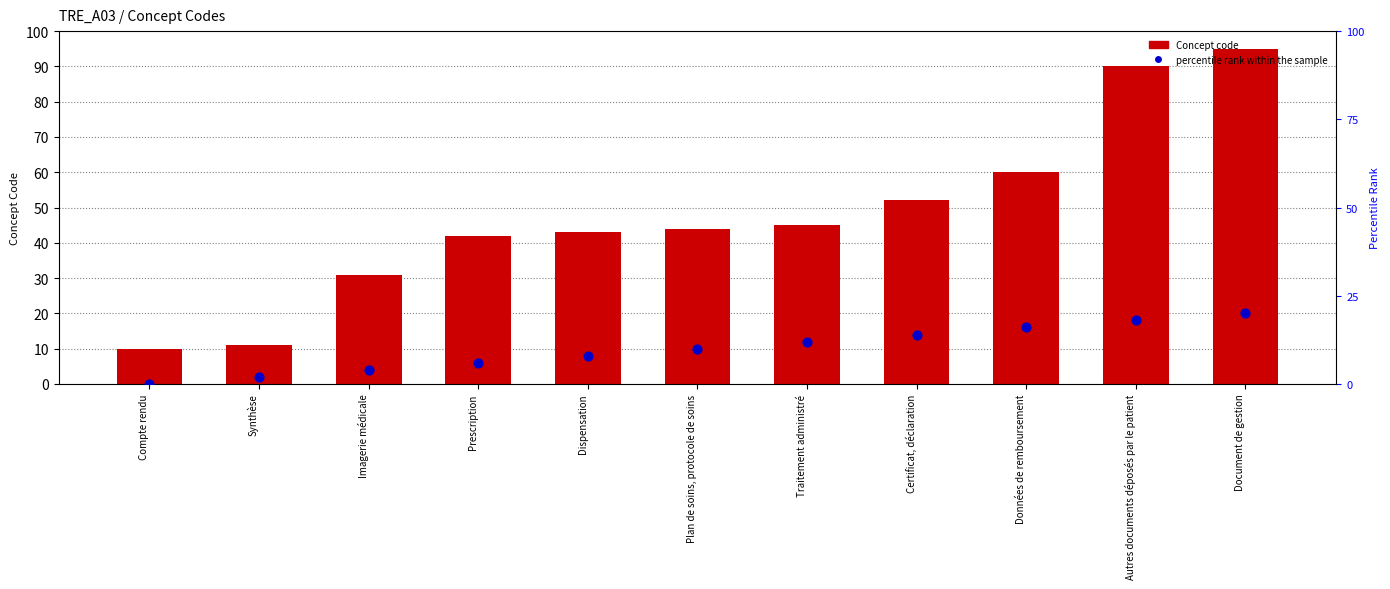

Which series has the largest total across all categories?

Concept code